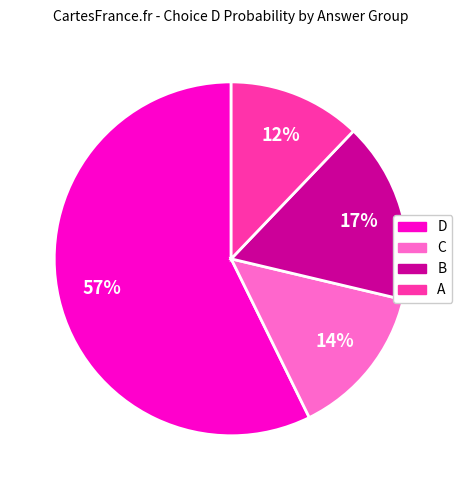

Does any single category account for the majority?

Yes